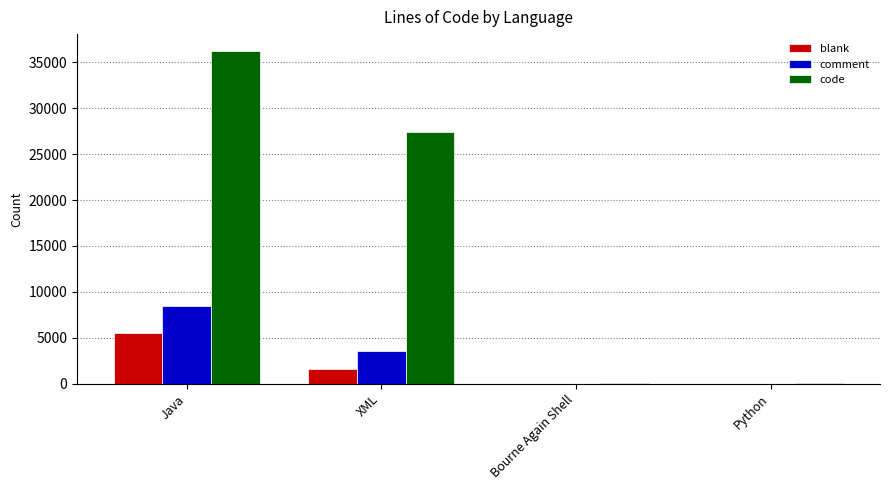

Between Java and Bourne Again Shell, which series saw the biggest shift?

code